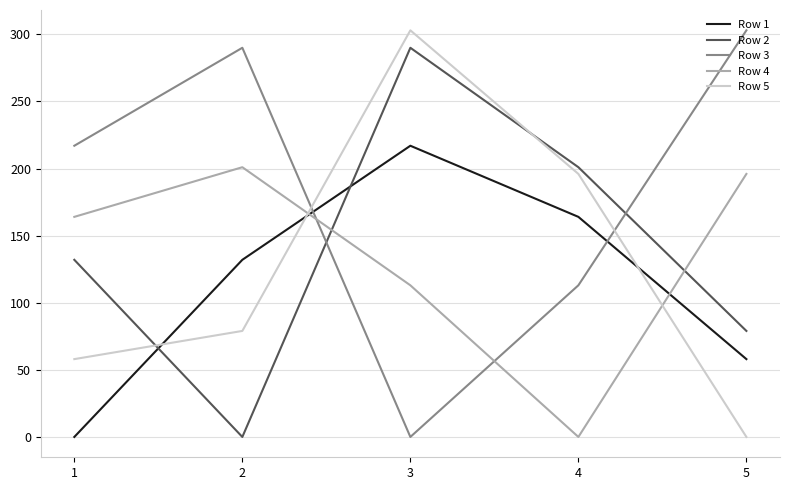

List the labels in order of Row 2 value, largest first.

3, 4, 1, 5, 2